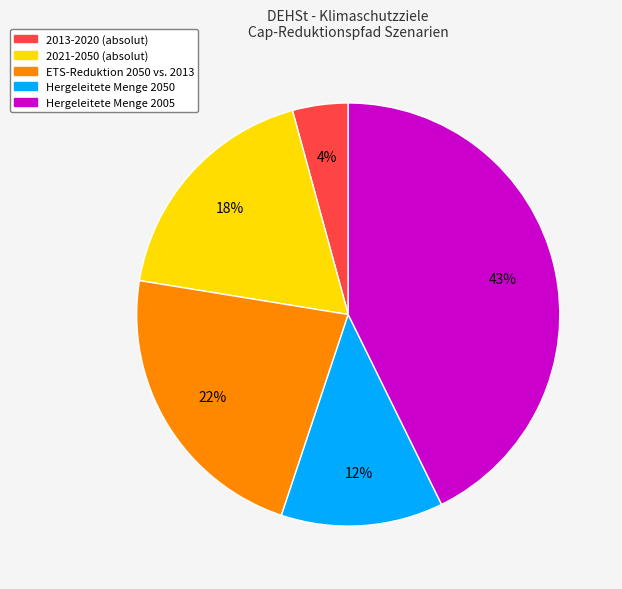

To the nearest percent, what is the difference between the 2013-2020 (absolut) and ETS-Reduktion 2050 vs. 2013 slice percentages?

18%